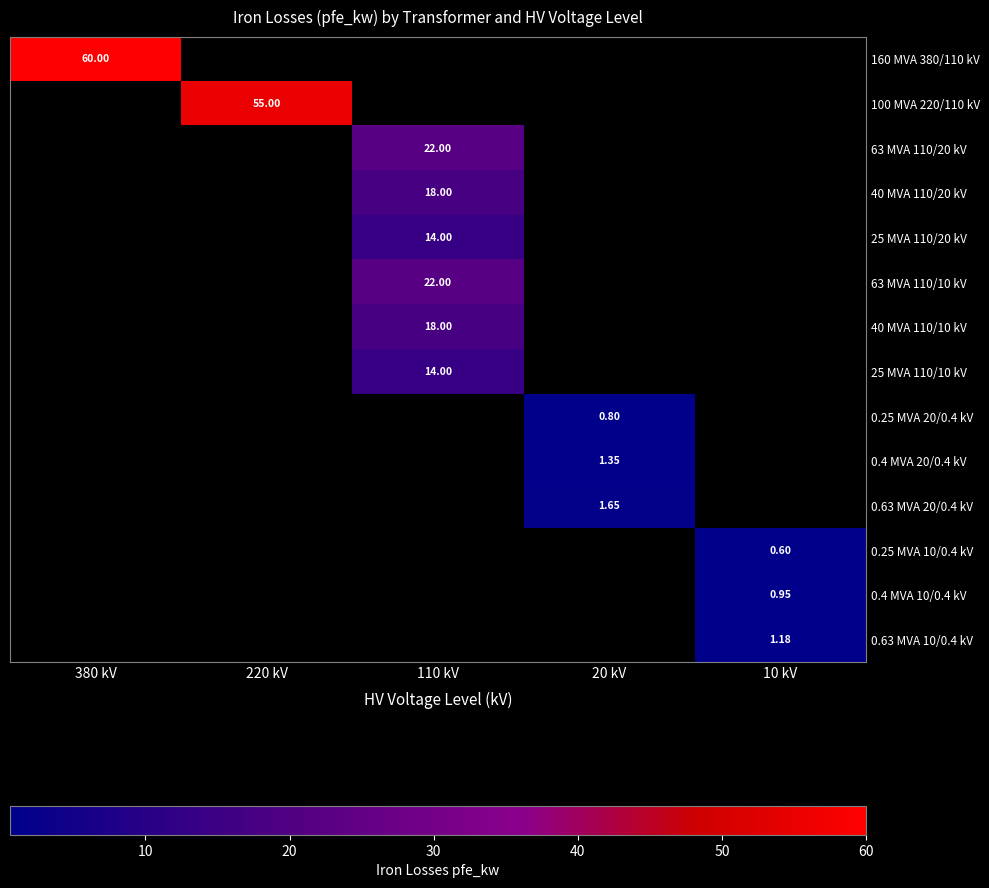

Which series has the widest spread of values?

160 MVA 380/110 kV